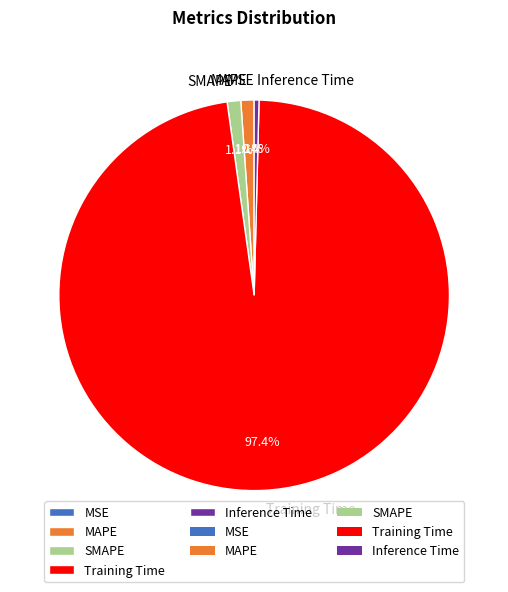

Which slice is the largest?

Training Time